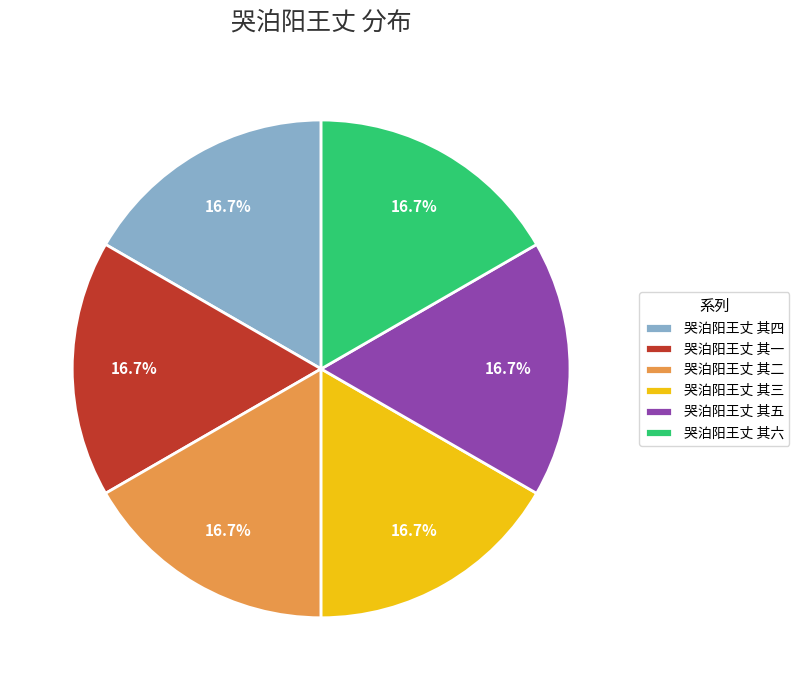

What percentage is the 哭泊阳王丈 其四 slice, to the nearest percent?

17%